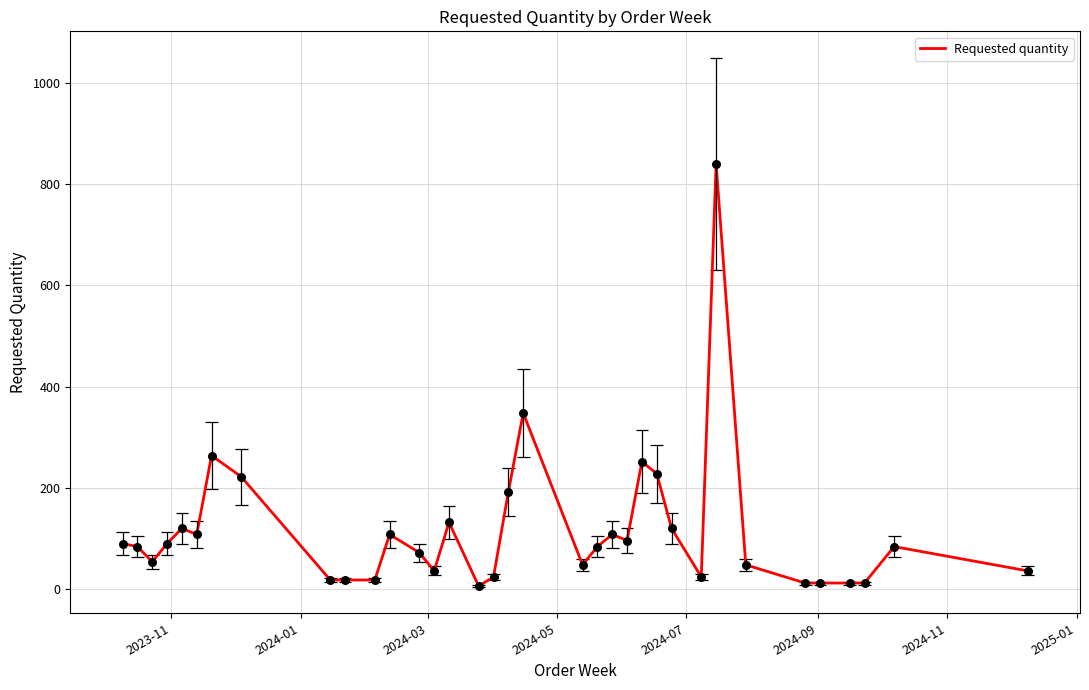

What is the maximum value for Requested quantity?

840